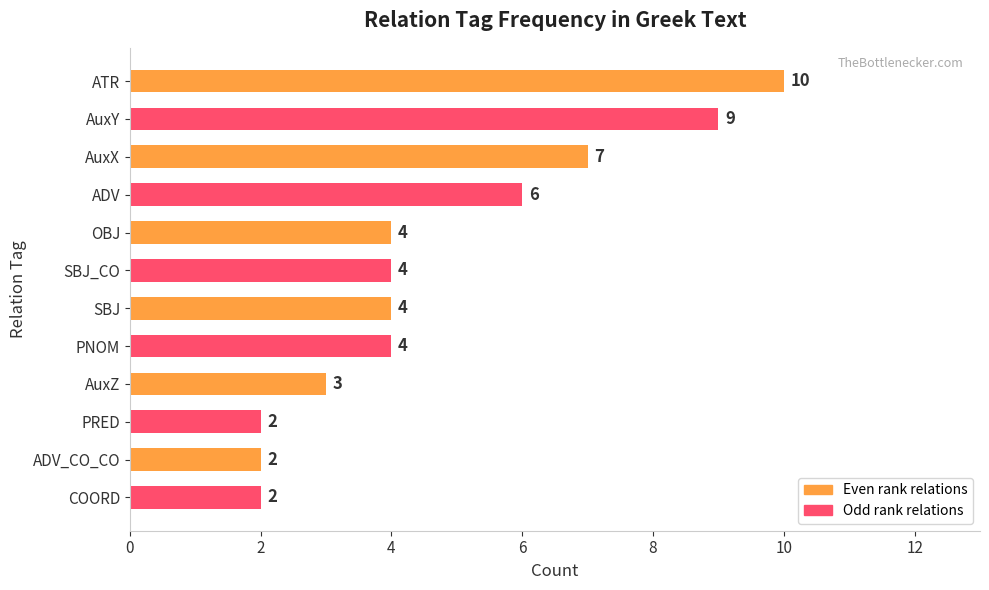

What is the maximum value shown in the chart?

10